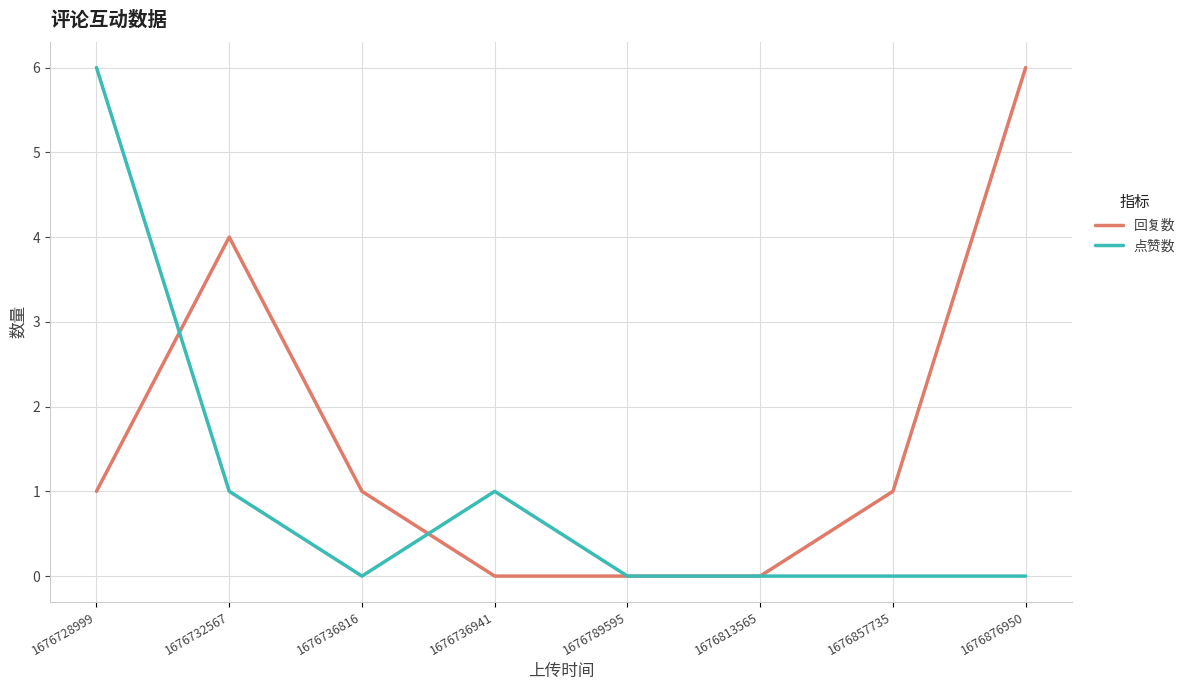

Reading right to left, extract all data points from this chart.

回复数: 6	1	0	0	0	1	4	1
点赞数: 0	0	0	0	1	0	1	6